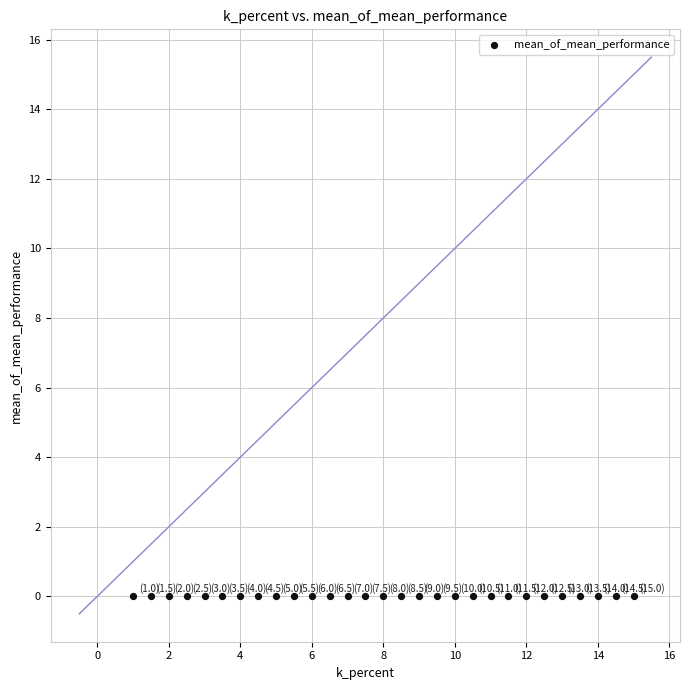

What is the range of X values (max minus min)?

14.0